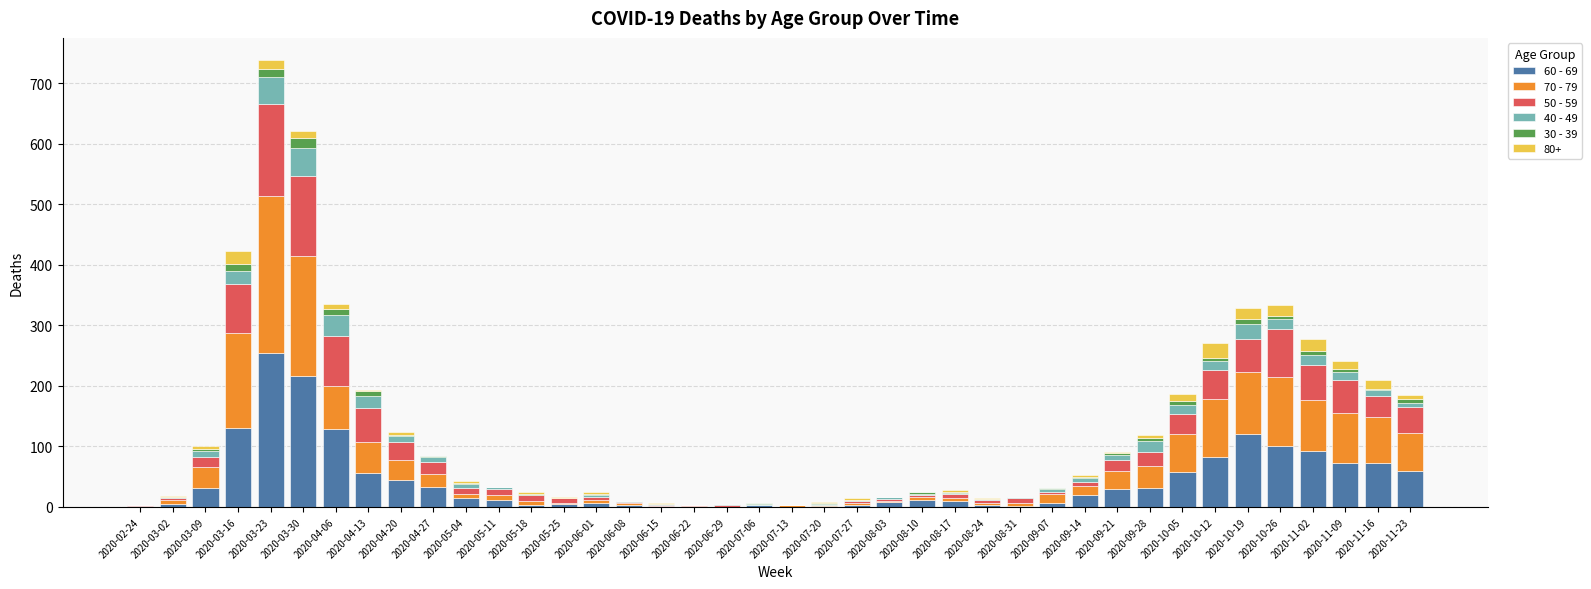

At which category is the sum across all series the highest?

2020-03-23